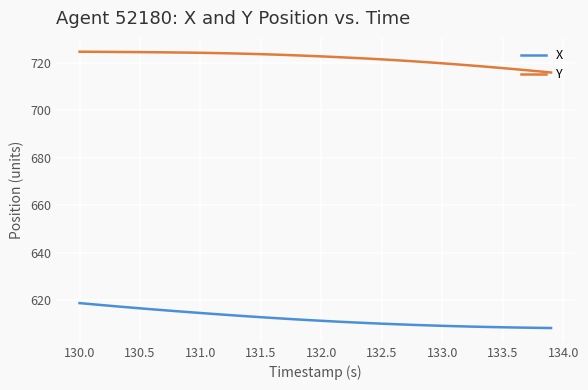

True or false: X and Y cross at least once.

False